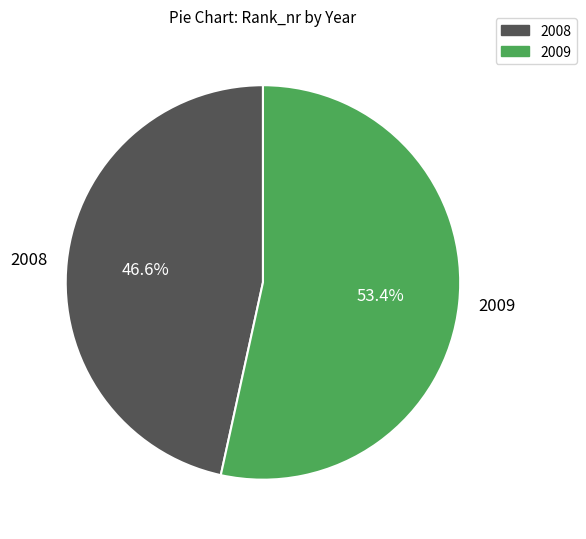

To the nearest percent, what is the average slice percentage?

50%